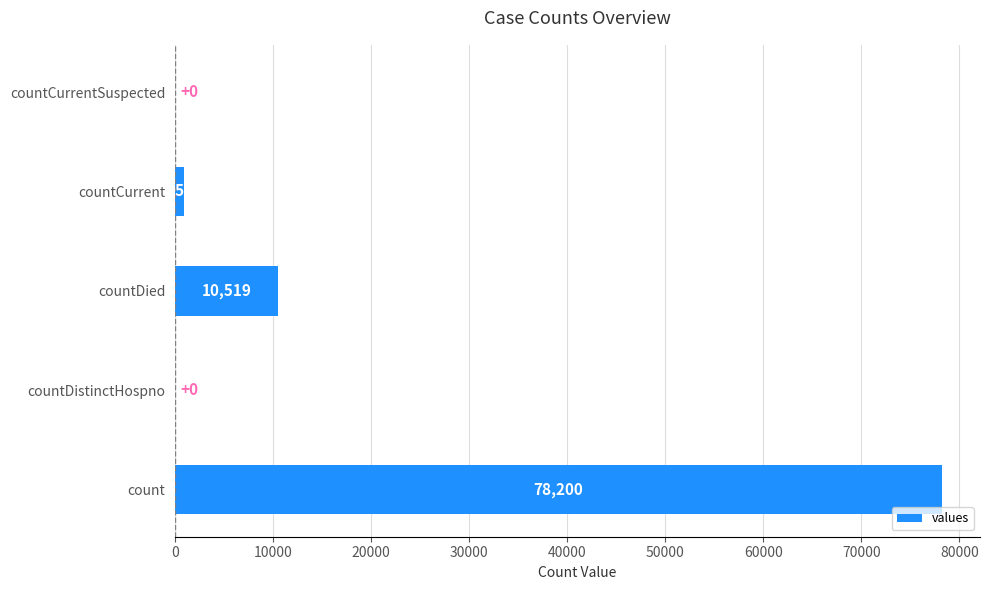

The value at countCurrentSuspected is 0. True or false?

True